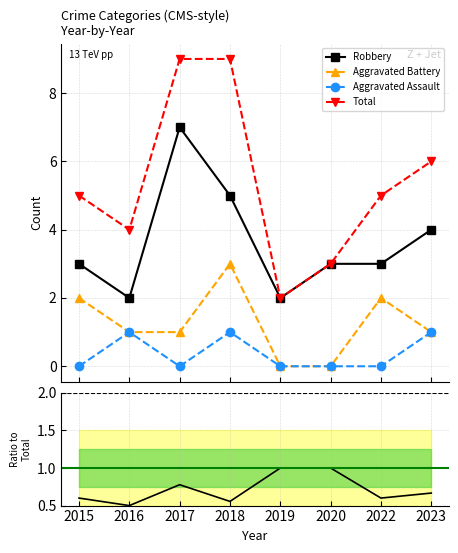

True or false: Aggravated Battery has a value of 1.0 at 2023.

True